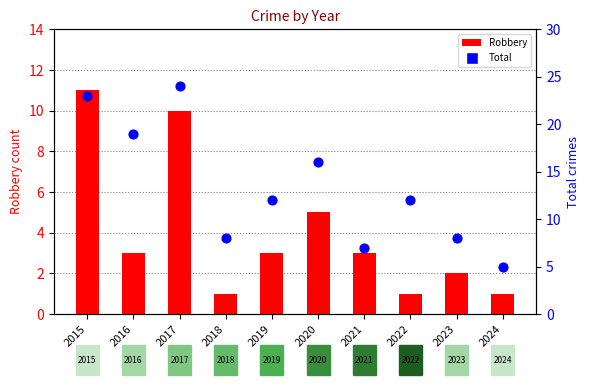

Which series has the largest total across all categories?

Total